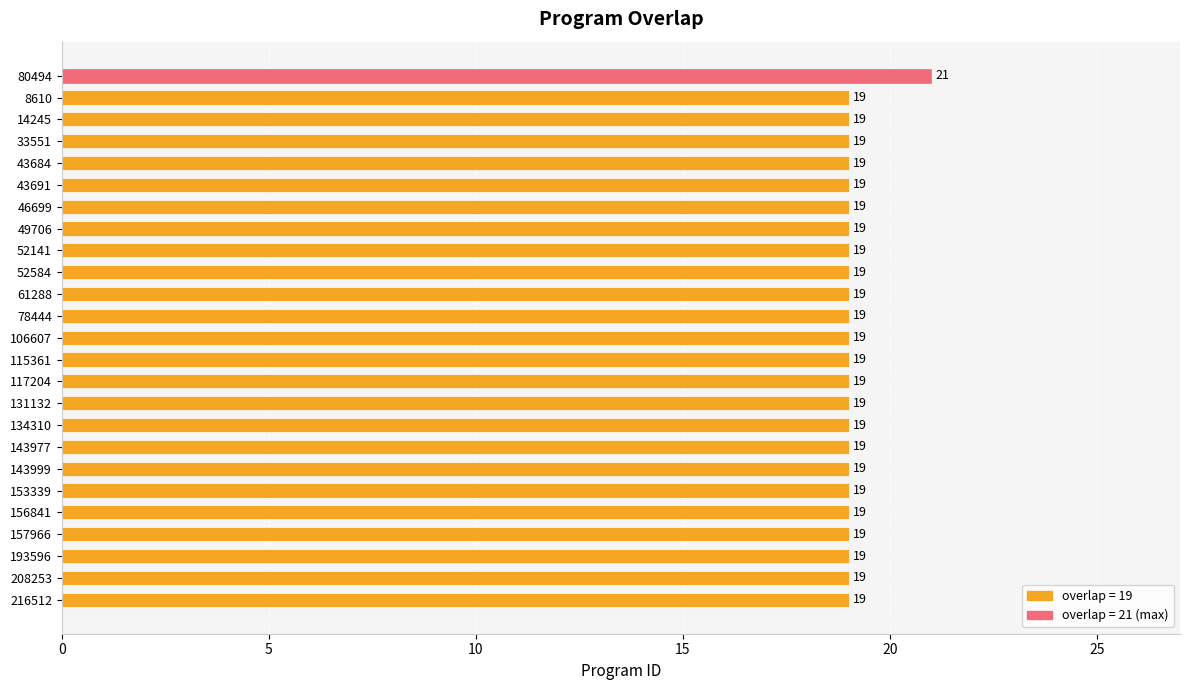

What is the smallest value displayed?

19